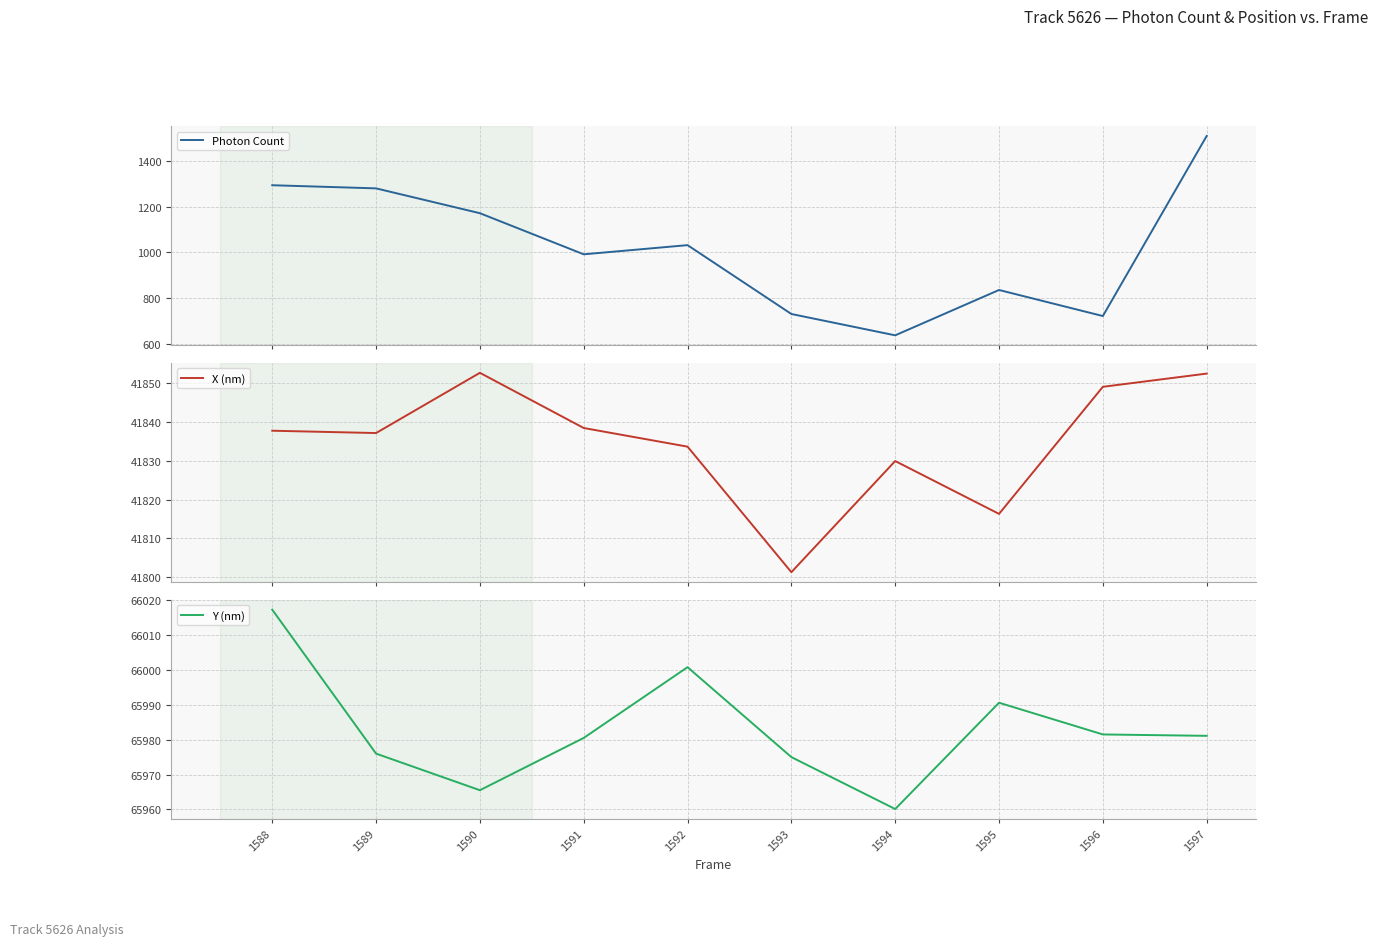

At which label does X (nm) reach its minimum?

1593